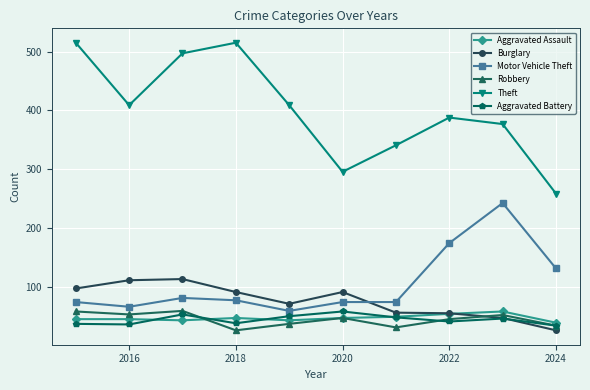

What is the lowest value of the Motor Vehicle Theft series?

60